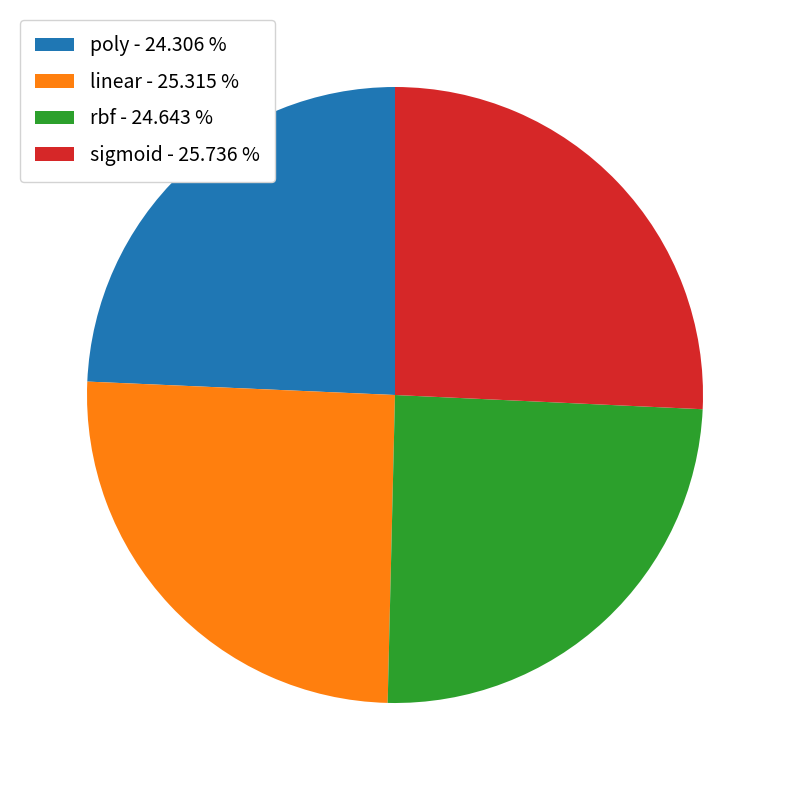

Does linear represent more than half of the total?

No